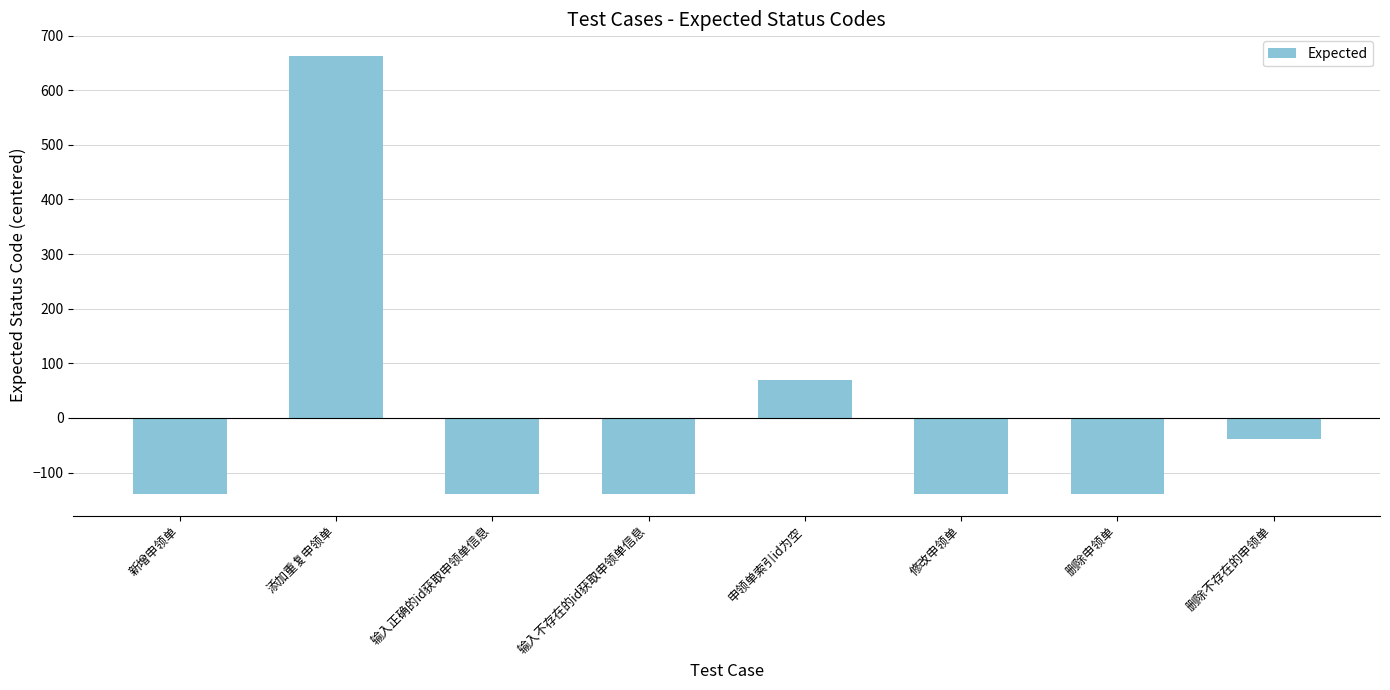

Which label corresponds to the largest value in the chart?

添加重复申领单